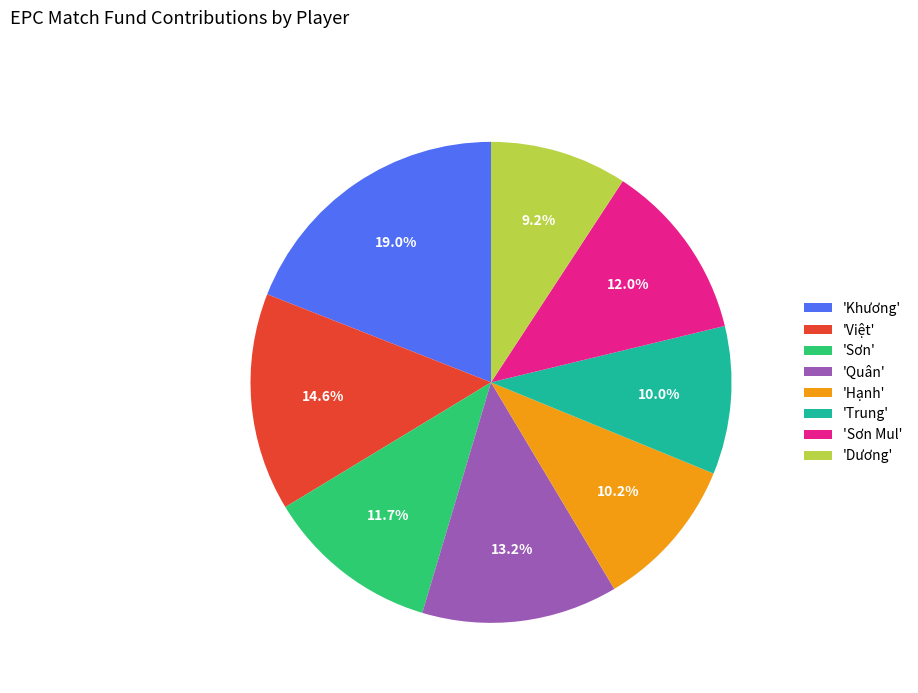

Approximately how many times larger is the value at 'Khương' compared to 'Trung'?

1.9